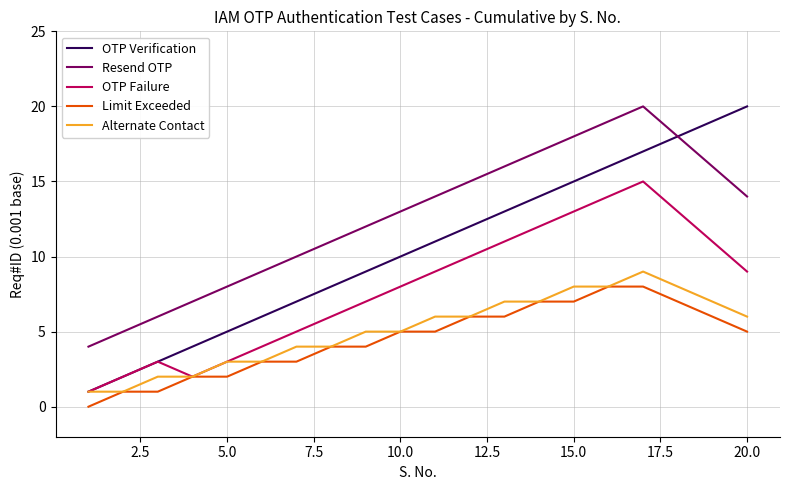

What is the difference between the maximum and minimum values in the OTP Verification series?

19